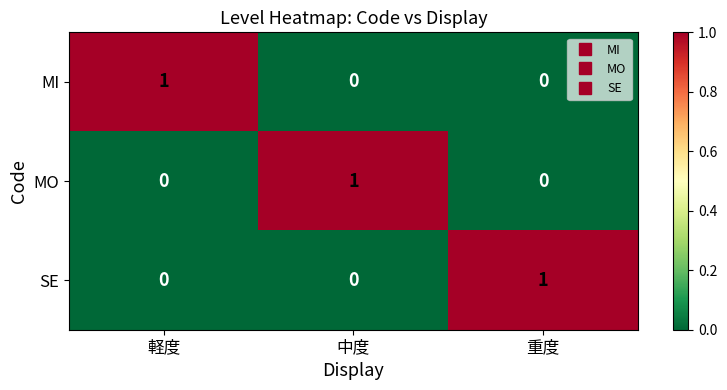

The MO series shows 0 at 軽度. True or false?

True